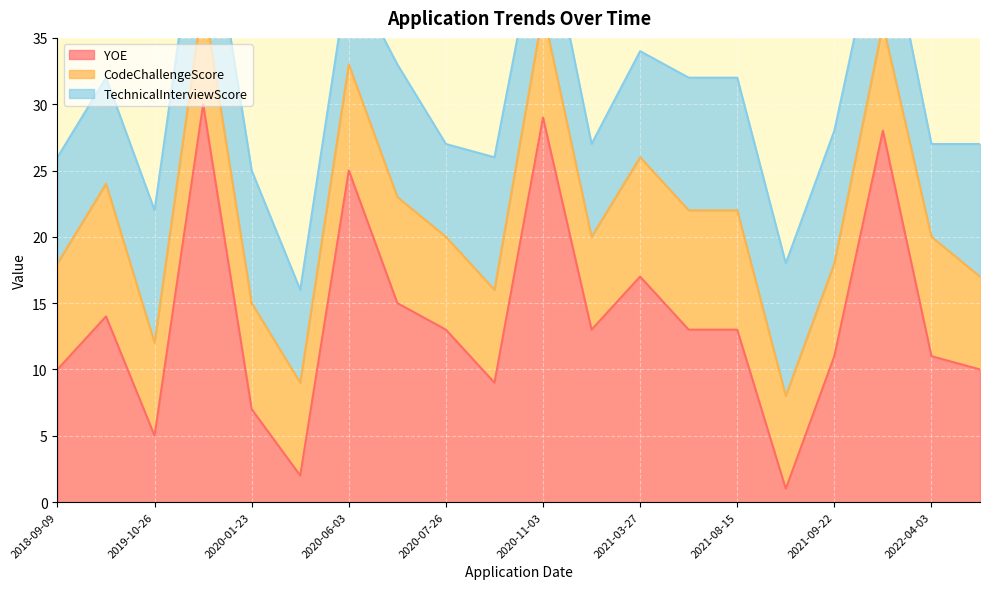

Between which two adjacent categories do TechnicalInterviewScore and CodeChallengeScore first intersect?

2019-02-10 and 2019-10-26